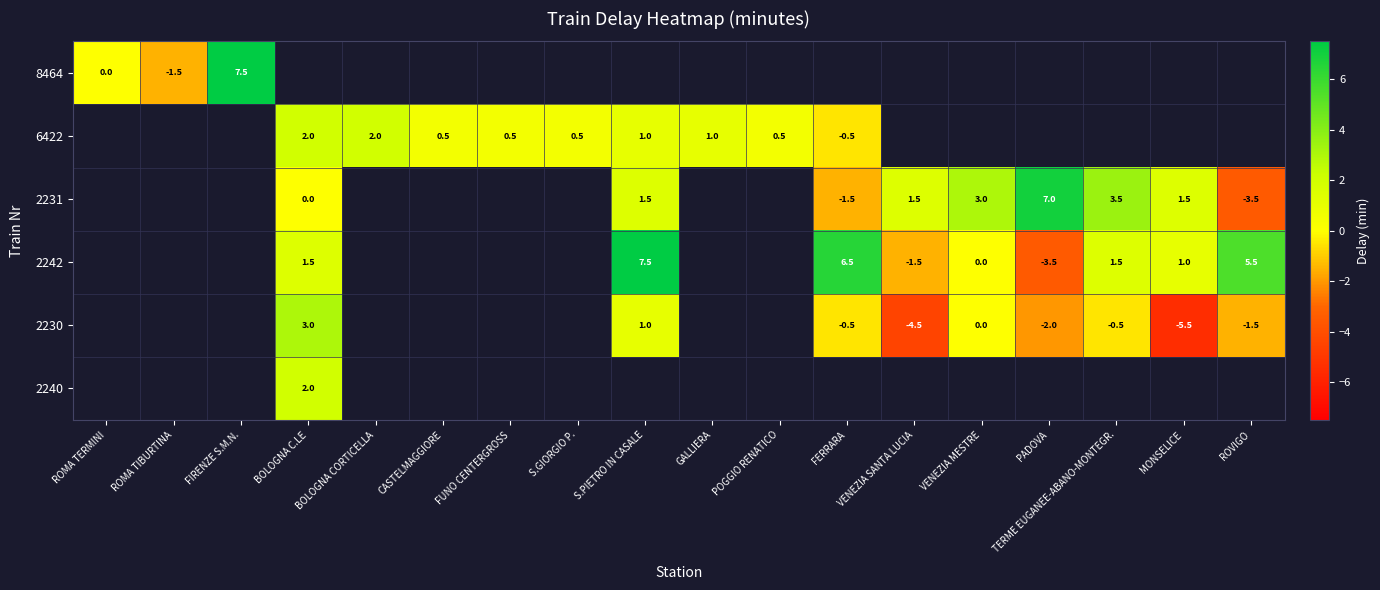

What is the maximum value for row_0?

7.5